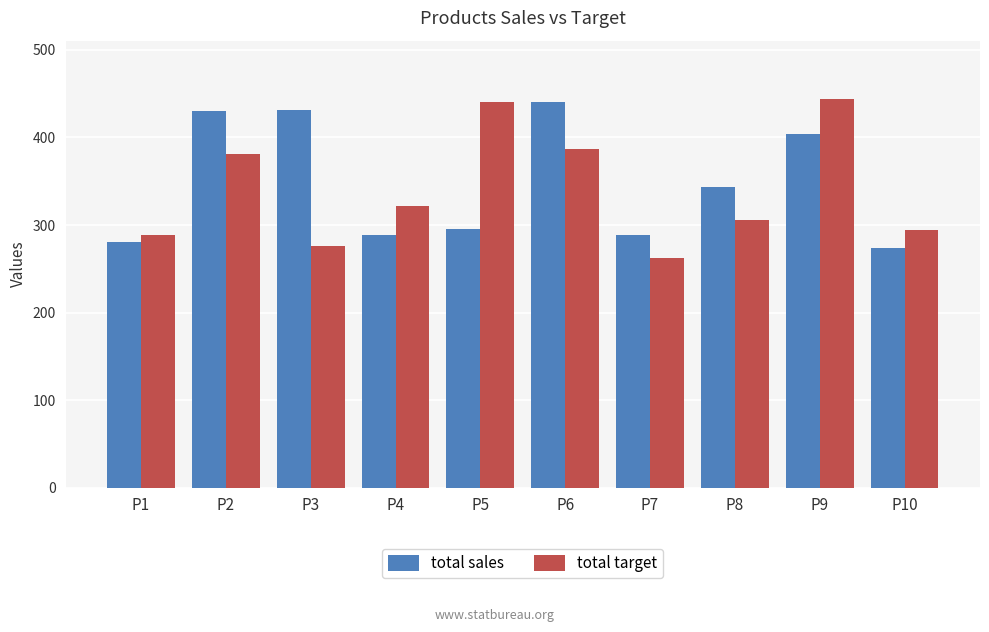

True or false: total target has a value of 534 at P2.

False